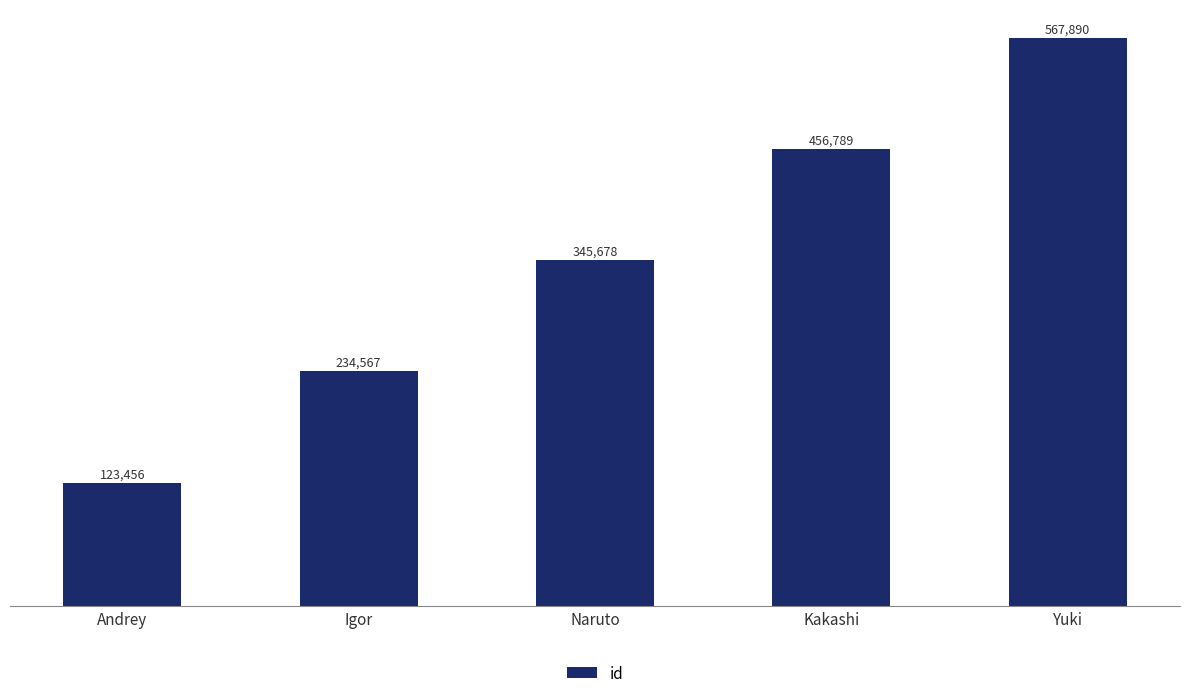

What position from the left is Kakashi?

4